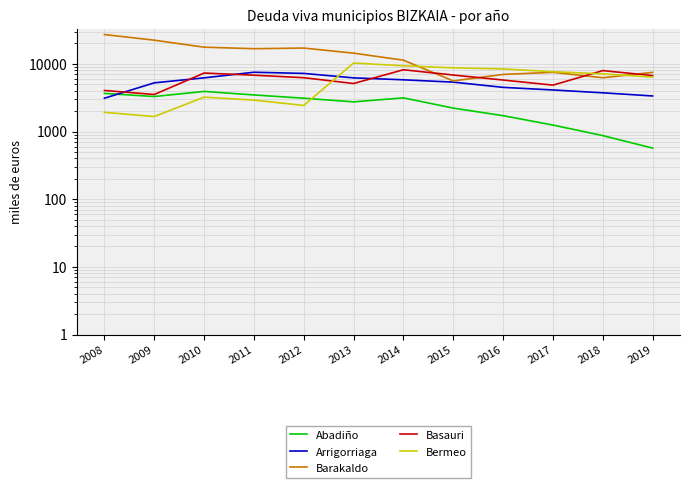

The Bermeo series shows 8403.2 at 2016. True or false?

True